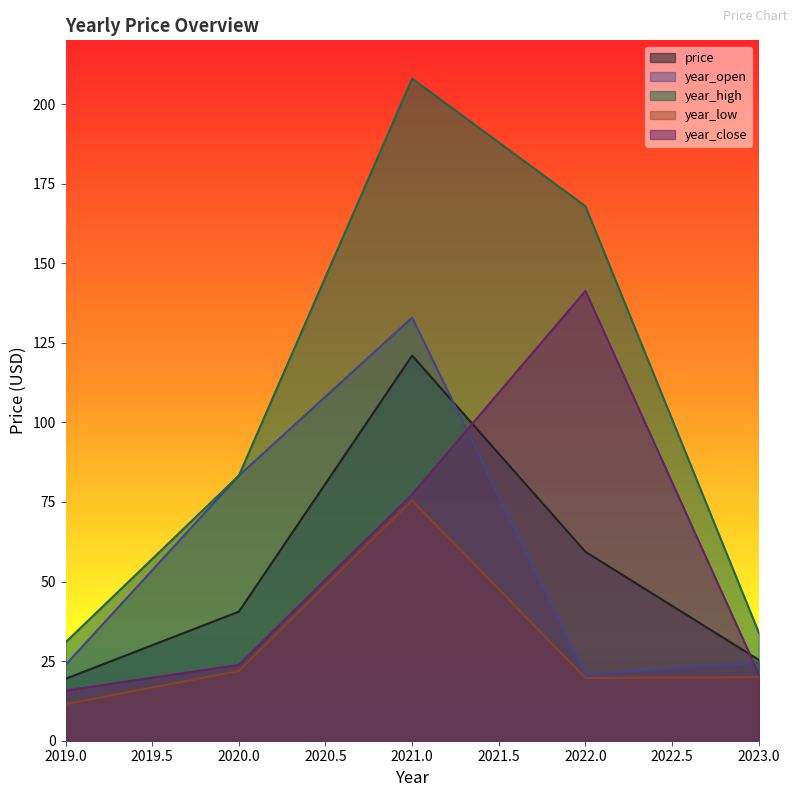

True or false: year_high and year_close intersect in this chart.

False